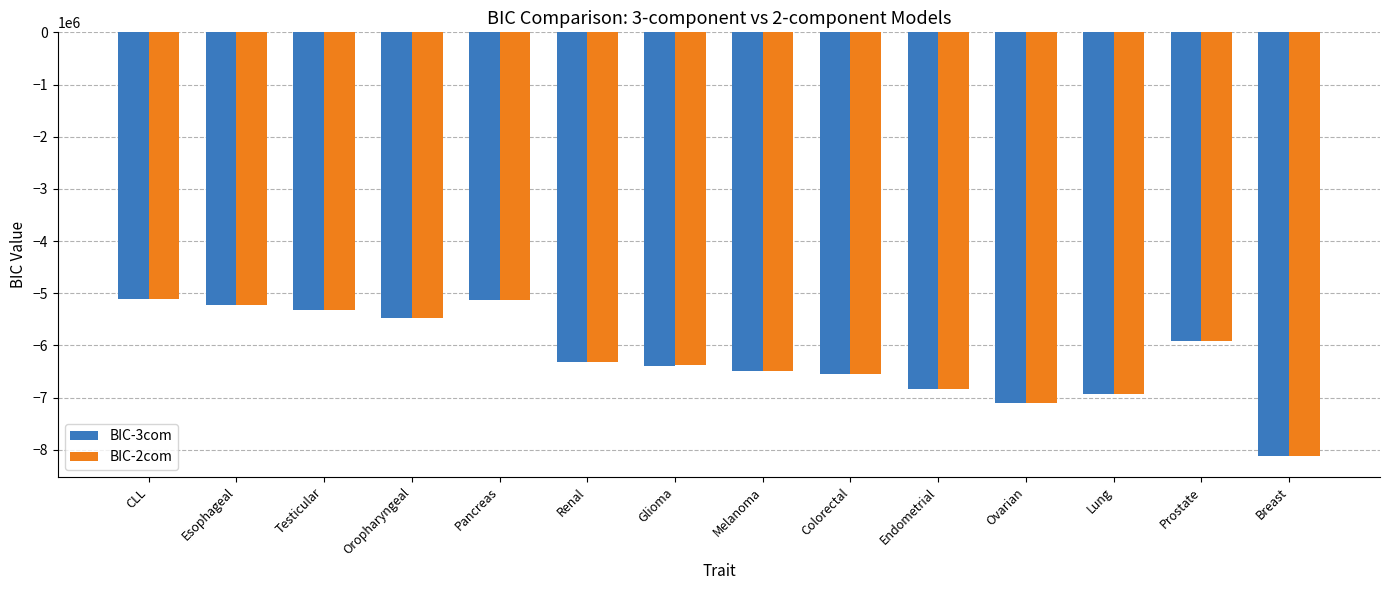

What is the spread (max minus min) of values at Oropharyngeal?

49.3